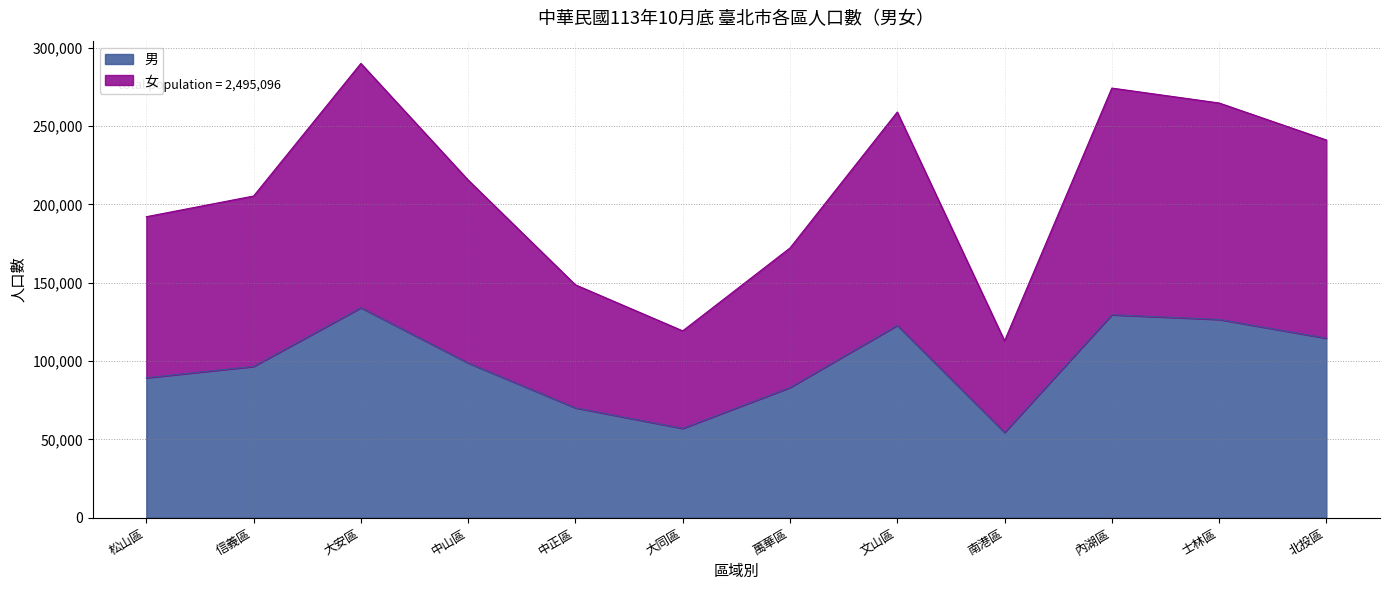

What is the label of the 6th point from the right?

萬華區